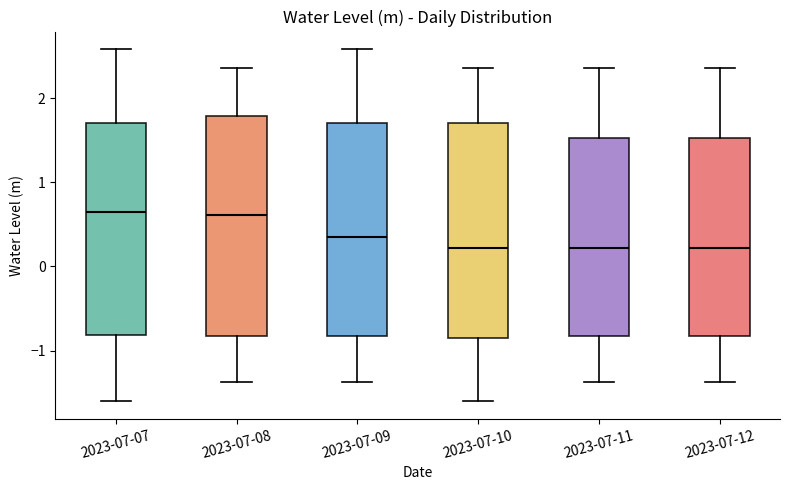

Reading left to right, read every box against the y-axis: the position of its median line, the range the box covers, and the ends of its whiskers. The values are not printed on the chart, so give them approximately, as read against the axis.

2023-07-07: median 0.6, box -0.8 to 1.7, whiskers -1.6 to 2.6
2023-07-08: median 0.6, box -0.8 to 1.8, whiskers -1.4 to 2.4
2023-07-09: median 0.3, box -0.8 to 1.7, whiskers -1.4 to 2.6
2023-07-10: median 0.2, box -0.9 to 1.7, whiskers -1.6 to 2.4
2023-07-11: median 0.2, box -0.8 to 1.5, whiskers -1.4 to 2.4
2023-07-12: median 0.2, box -0.8 to 1.5, whiskers -1.4 to 2.4